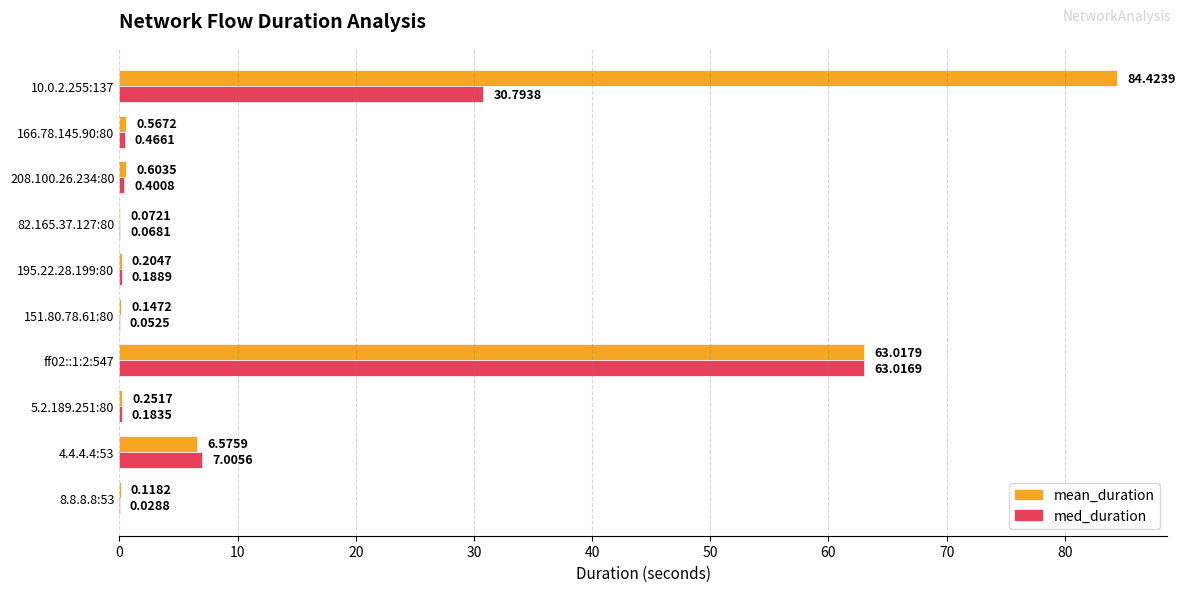

Between 8.8.8.8:53 and 166.78.145.90:80, which series saw the biggest shift?

mean_duration